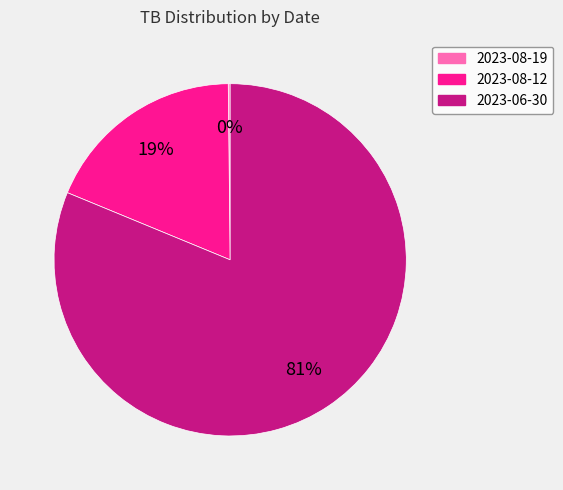

What is the largest slice in the pie chart?

2023-06-30